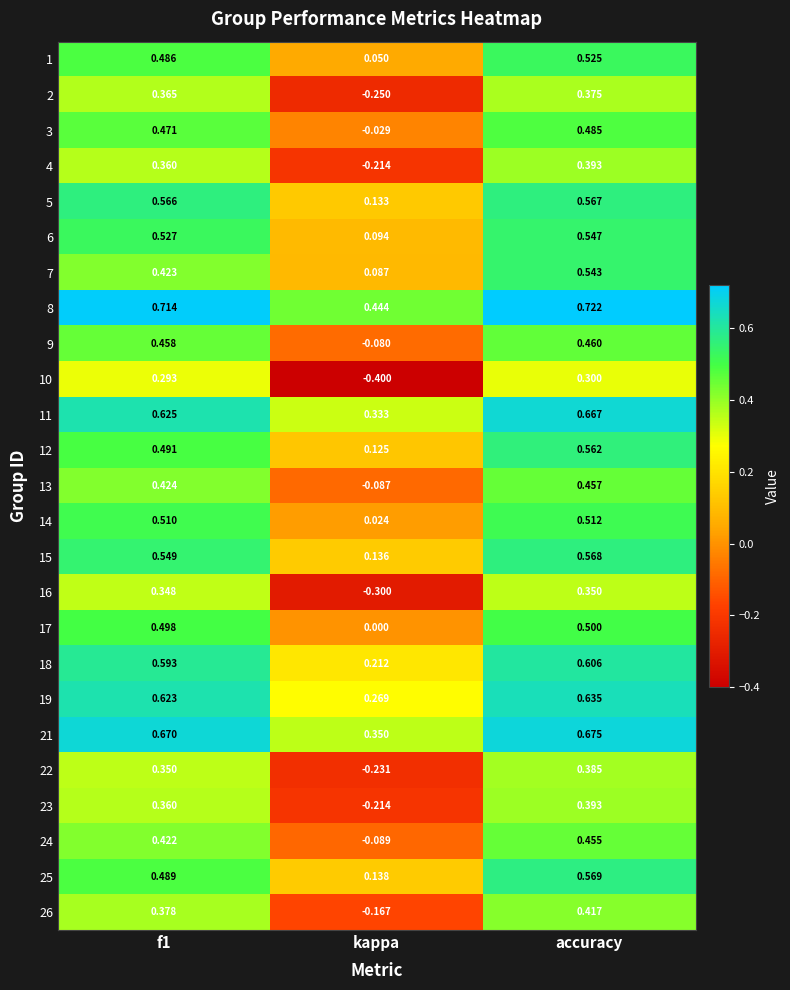

At which label does 23 reach its peak?

accuracy